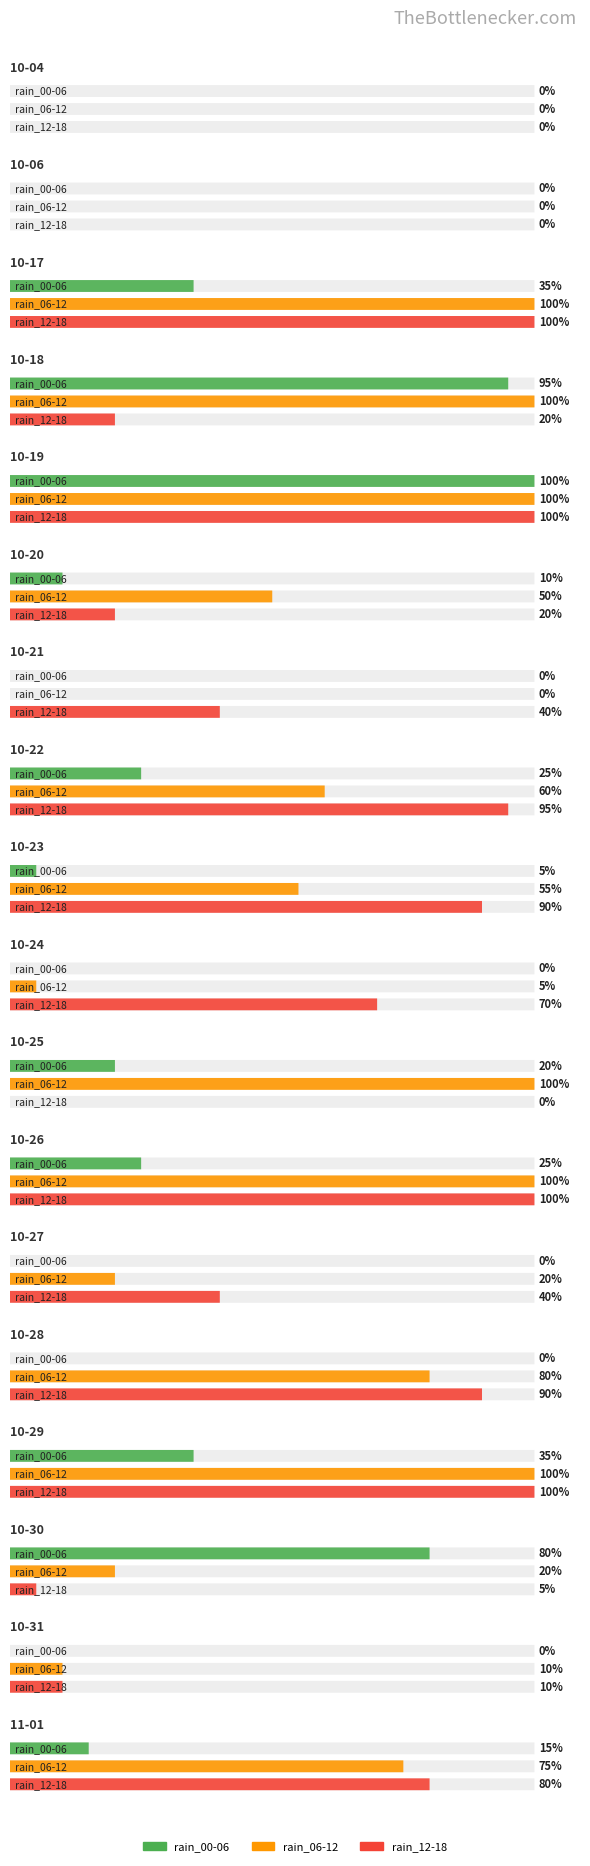

What is the maximum value for rain_12-18?

100